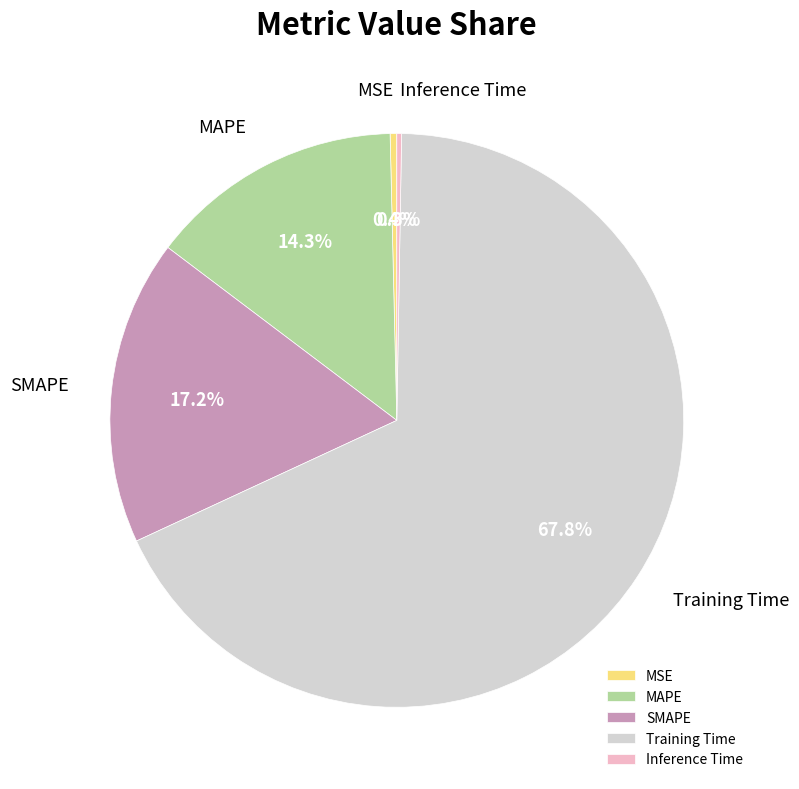

True or false: Training Time accounts for 68% of the total.

True